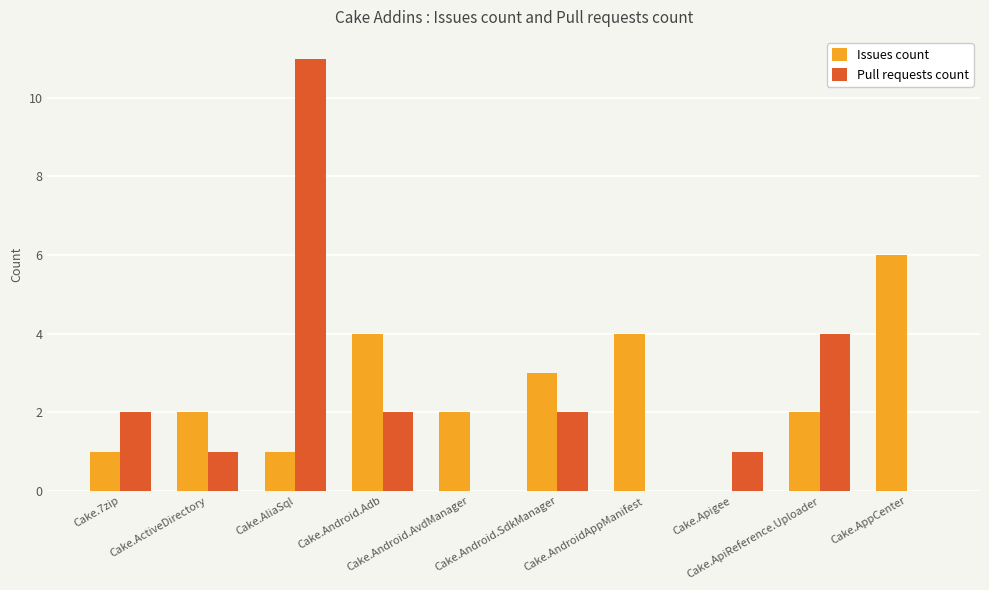

How many distinct data groups are displayed?

2